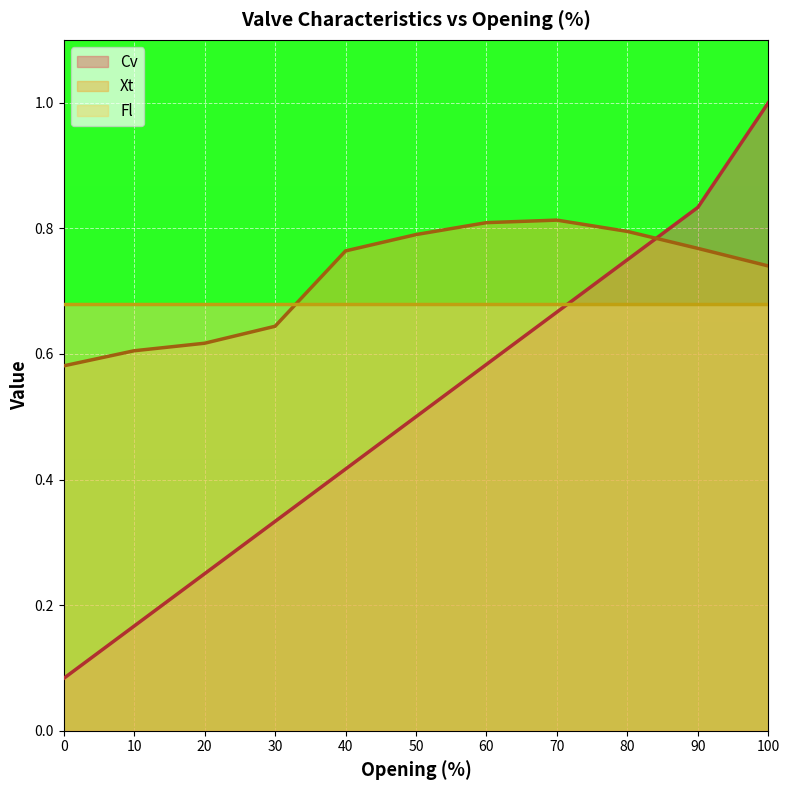

How many interior local peaks does the Xt series have?

1